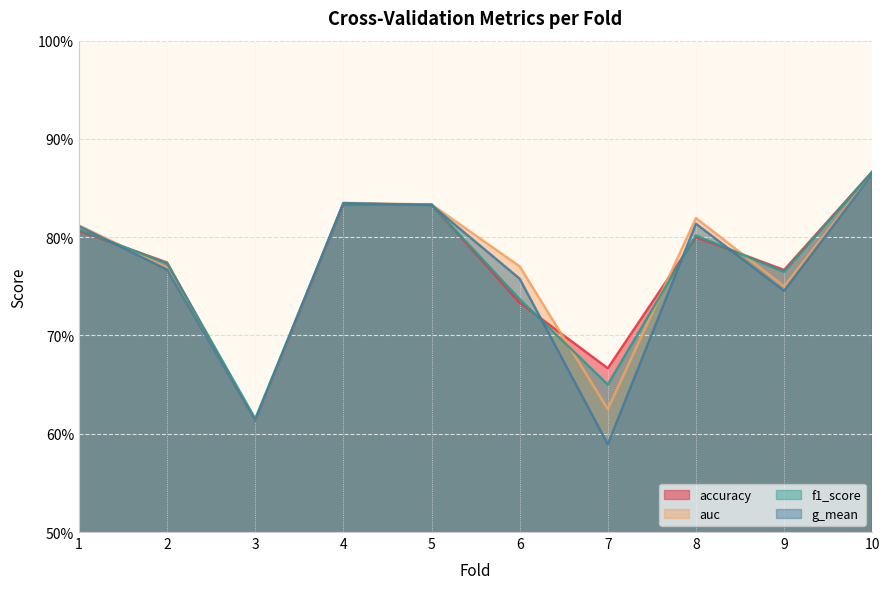

What is the maximum value for f1_score?

0.9